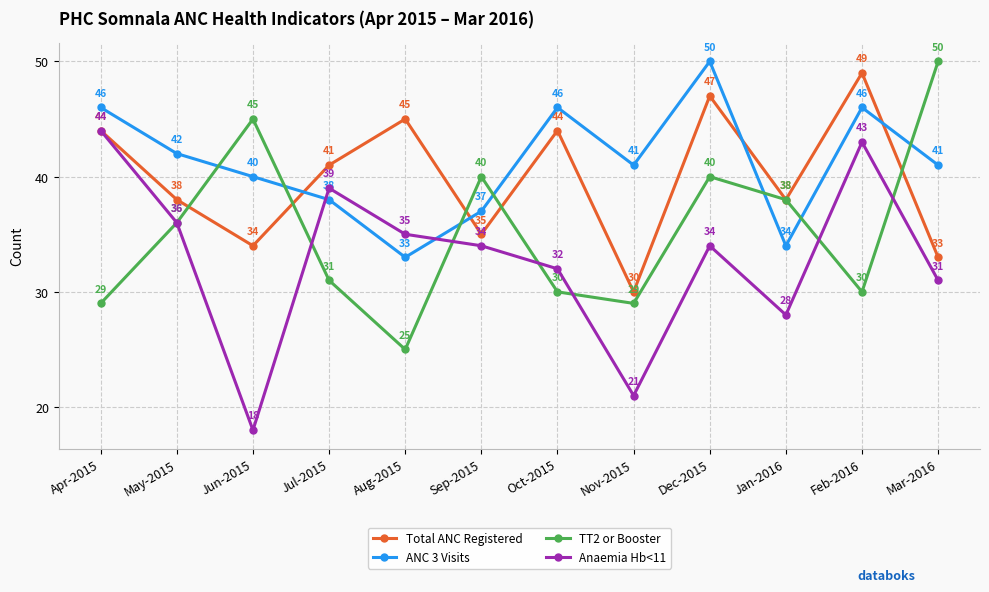

True or false: TT2 or Booster has a value of 40 at Dec-2015.

True